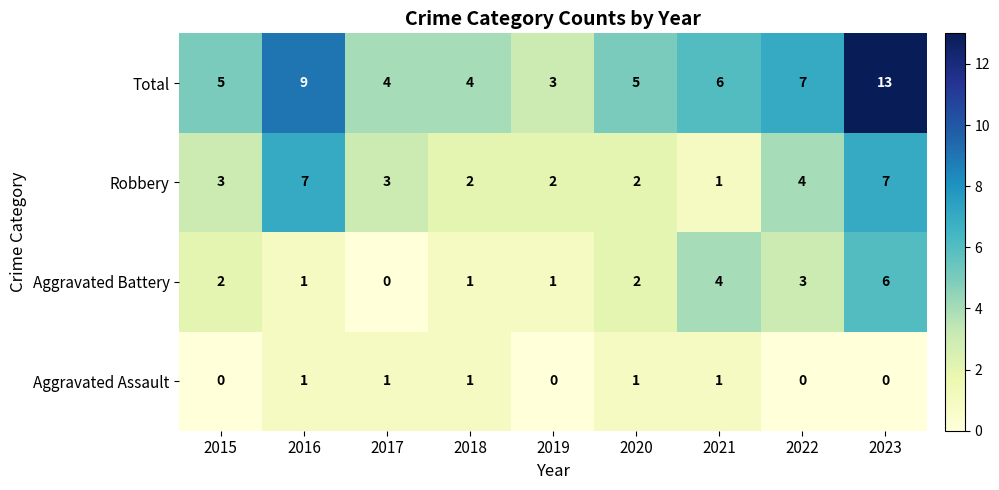

Which category has the highest value across all series?

2023